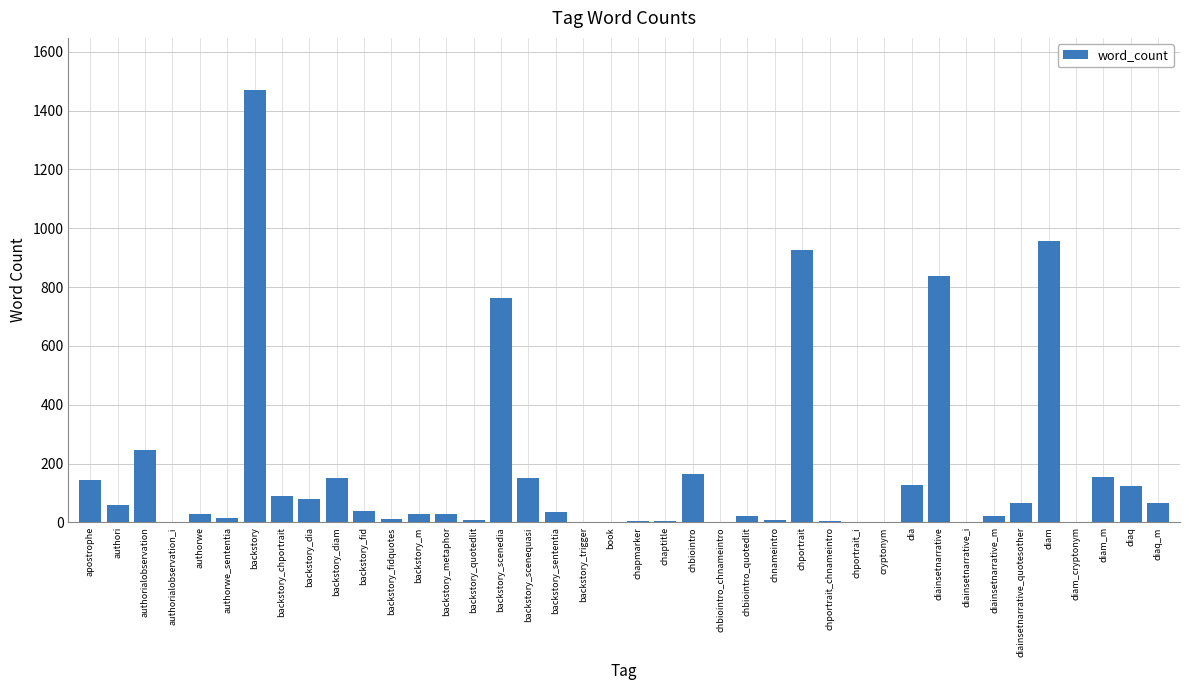

What is the sum of all values?

6835